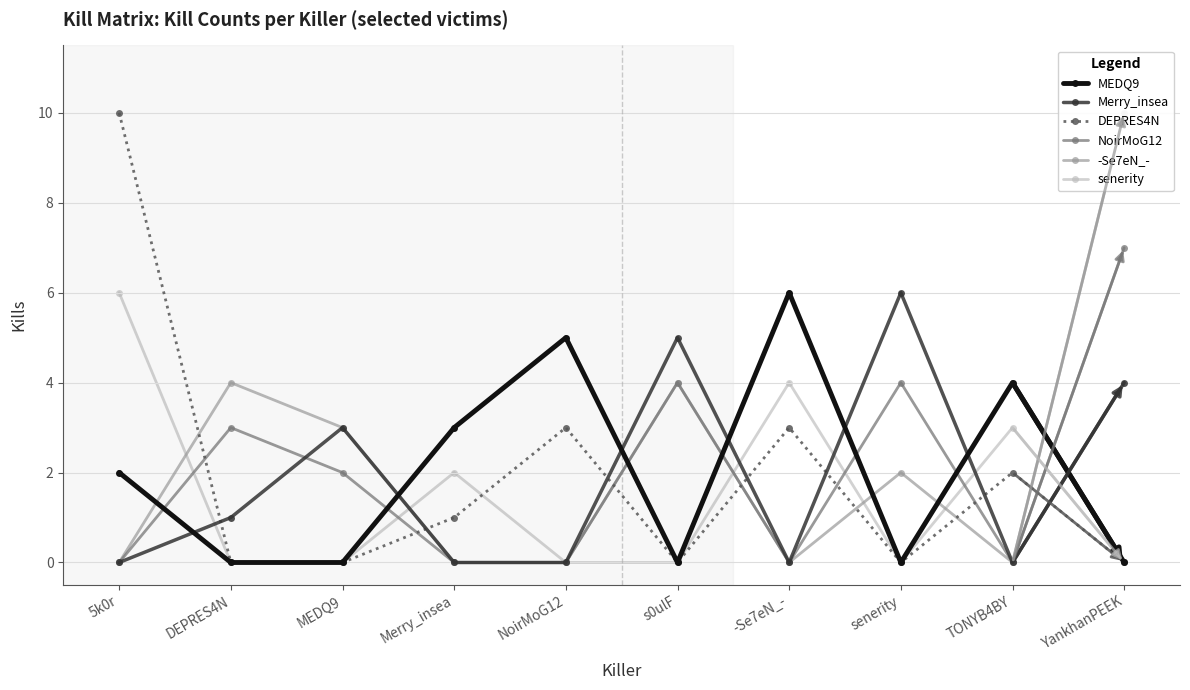

Rank the series at YankhanPEEK from lowest to highest value.

MEDQ9, DEPRES4N, senerity, Merry_insea, NoirMoG12, -Se7eN_-